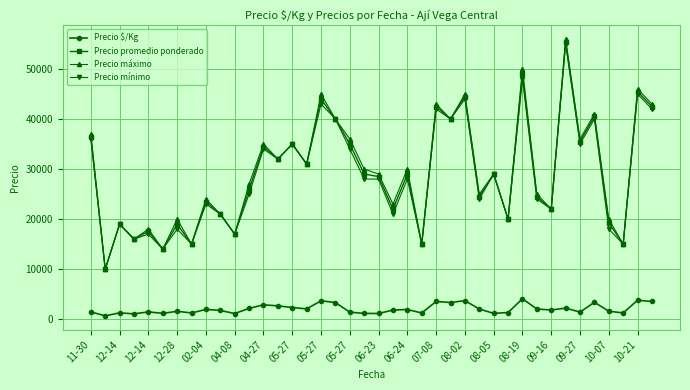

What is the greatest value displayed?

56000